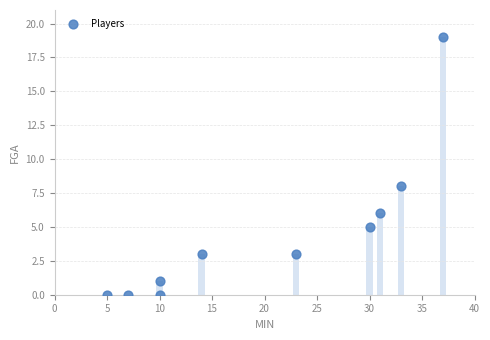

What is the range of X values (max minus min)?

32